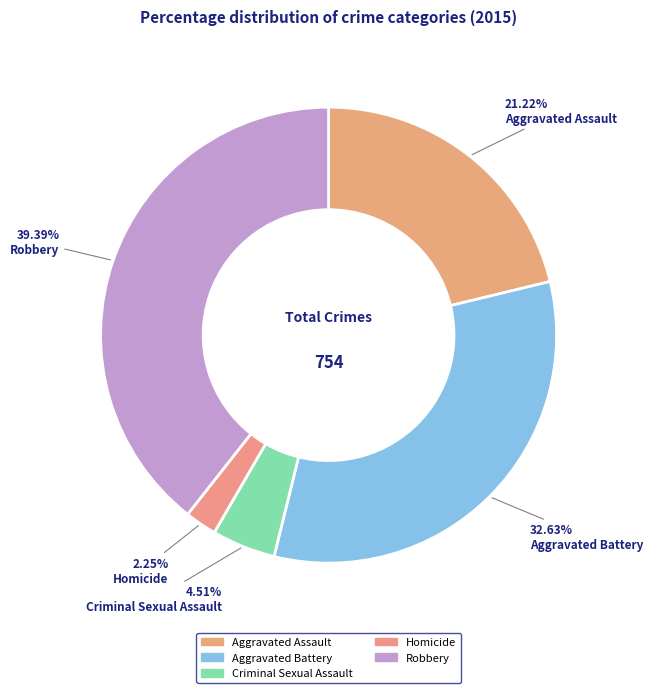

To the nearest percent, what percentage of the pie is Criminal Sexual Assault?

5%